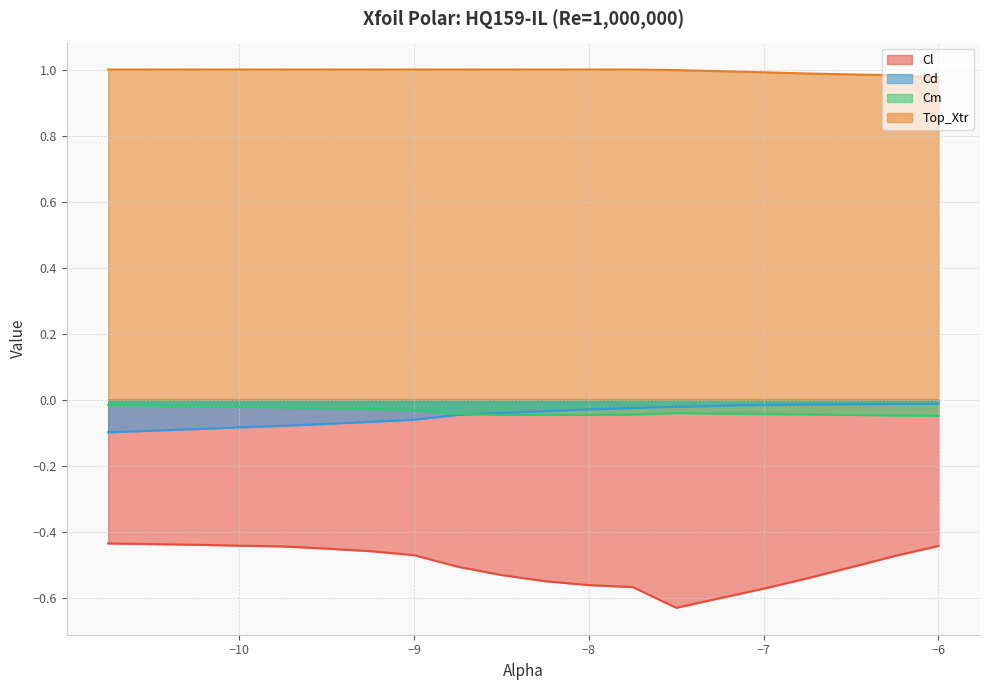

What is the difference between the maximum and minimum values in the Cl series?

0.2